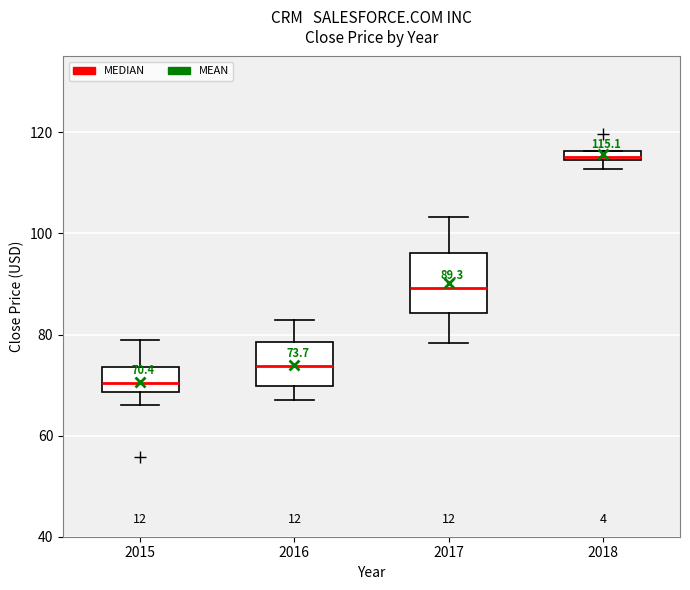

Which box's median line is the lowest?

2015